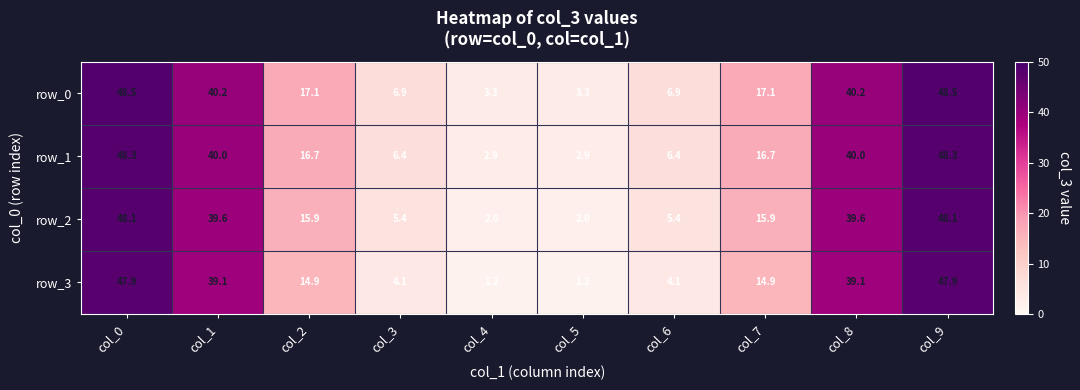

List the series in order of their overall mean, lowest first.

row_3, row_2, row_1, row_0